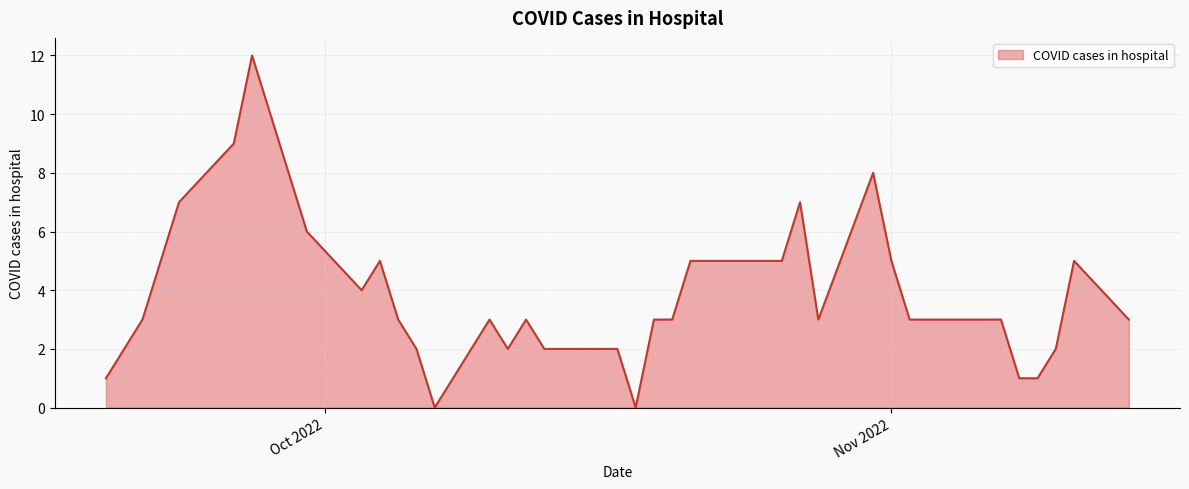

What is the maximum value shown in the chart?

12